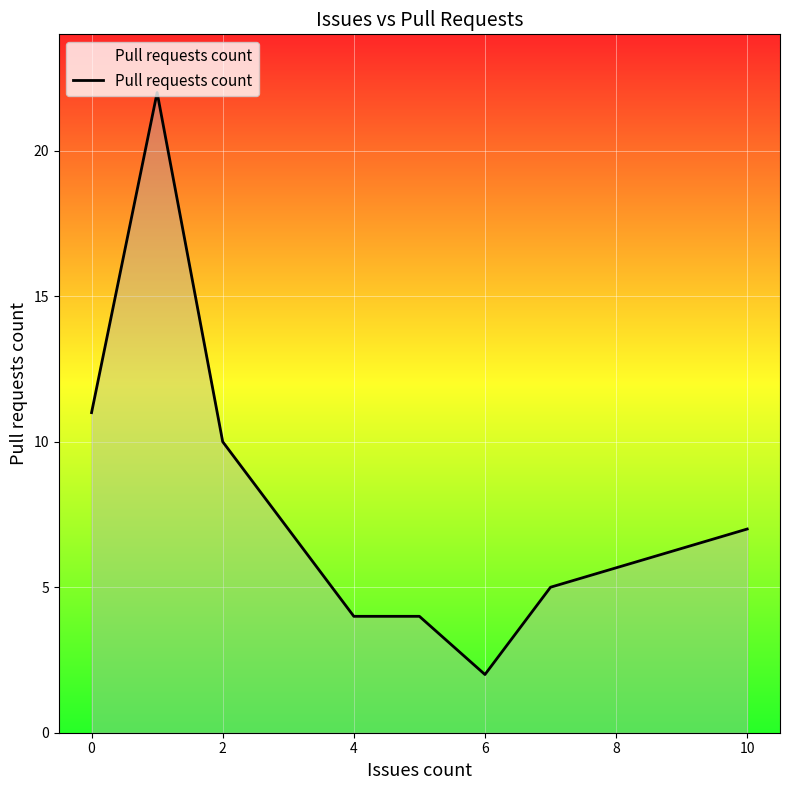

What is the difference between the maximum and minimum values?

20